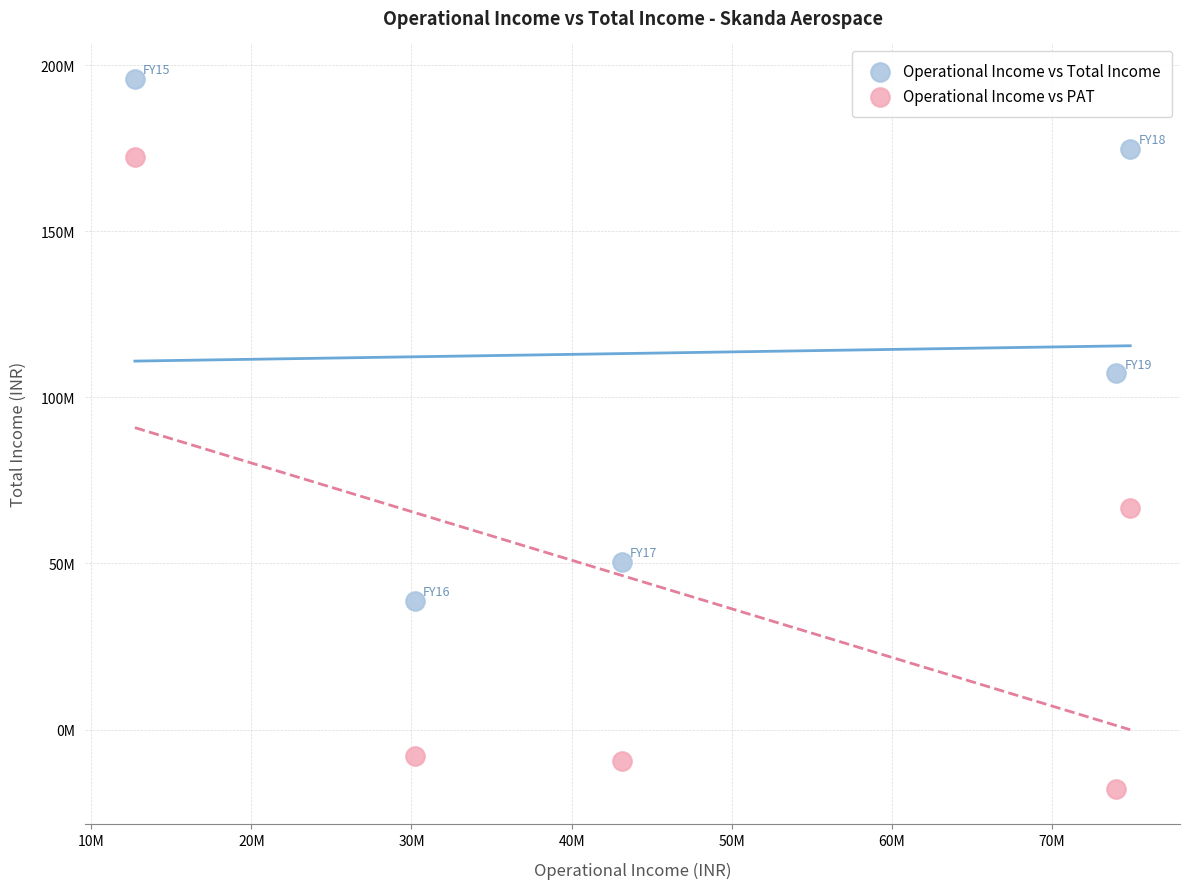

Which series has the largest Y range (max minus min)?

Operational Income vs PAT